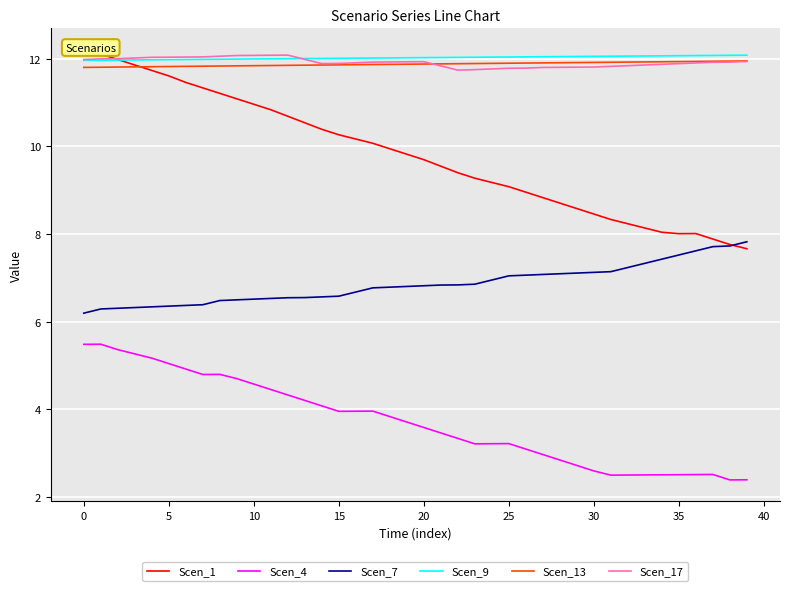

The Scen_9 series shows 12.1 at 36. True or false?

True